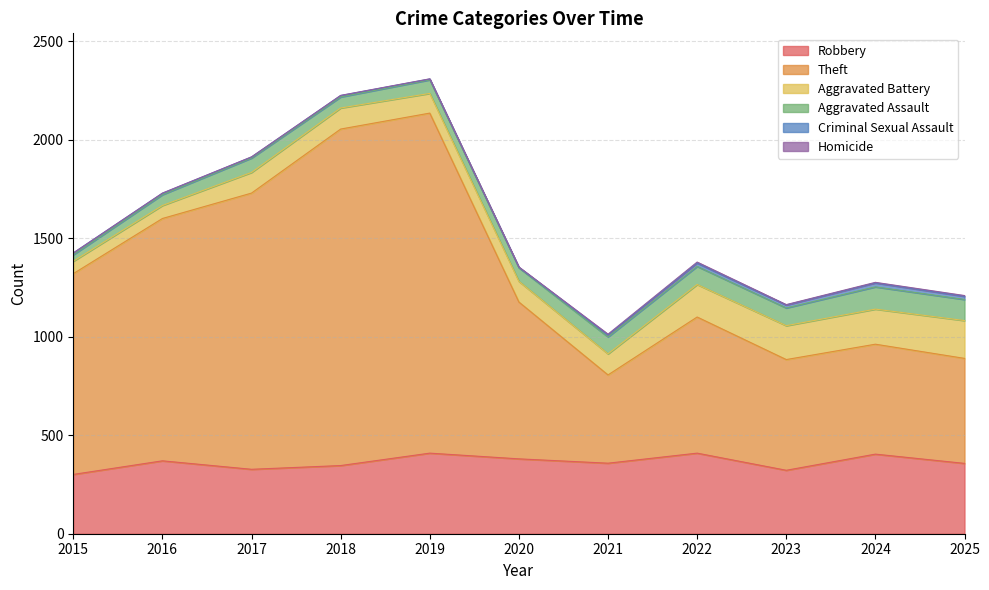

How many lines are shown in the chart?

6